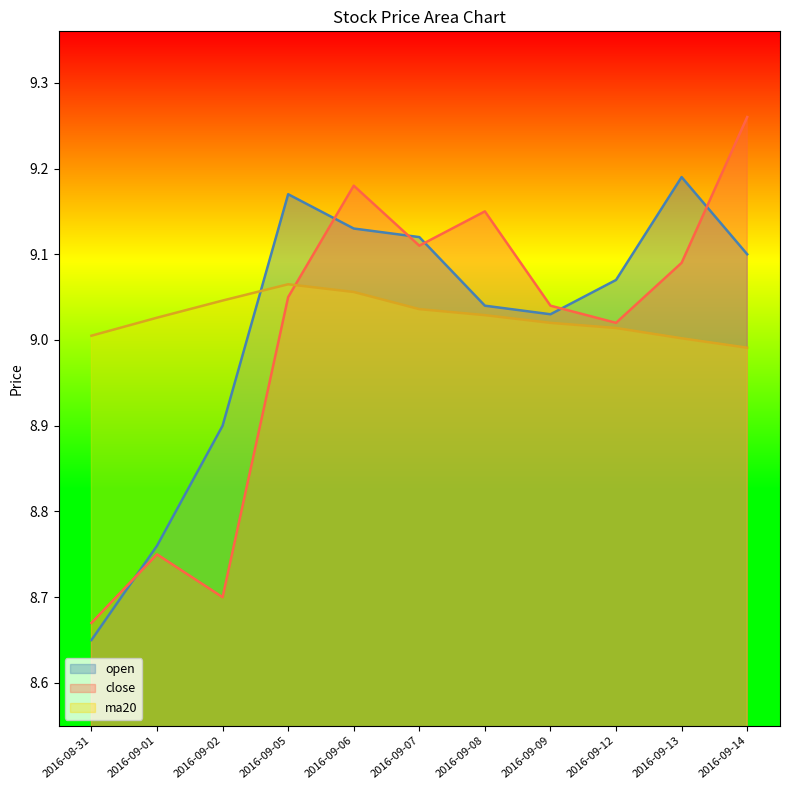

What is the label of the 6th point from the left?

2016-09-07